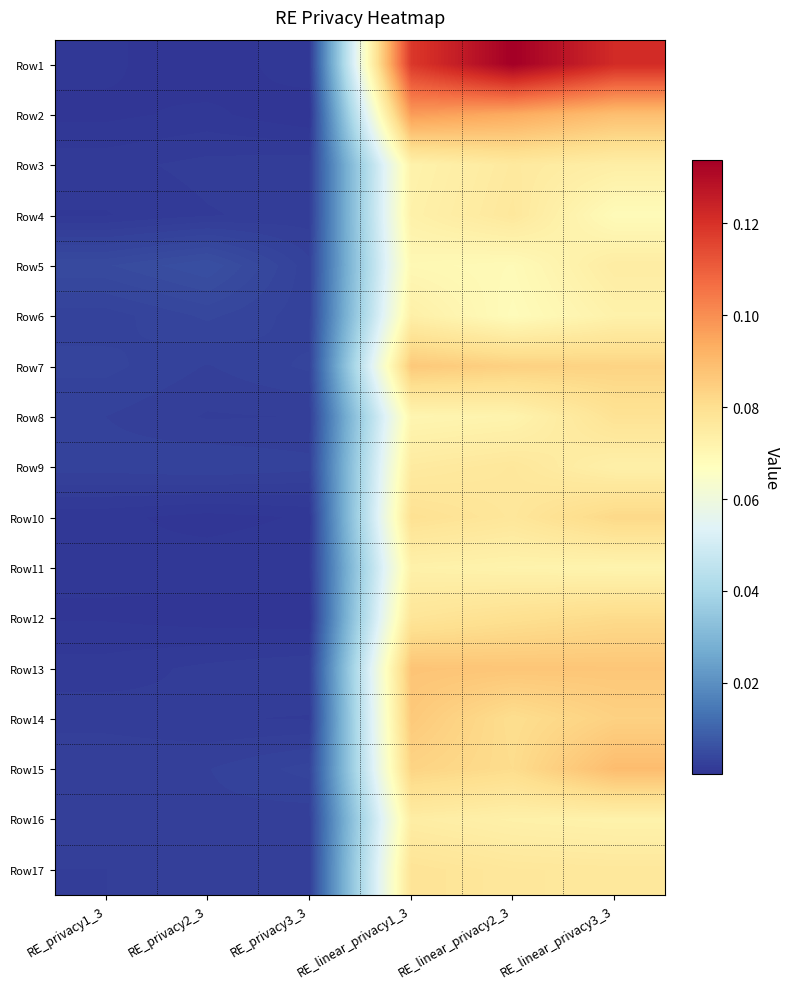

Between RE_privacy3_3 and RE_linear_privacy3_3, which series saw the biggest shift?

Row1